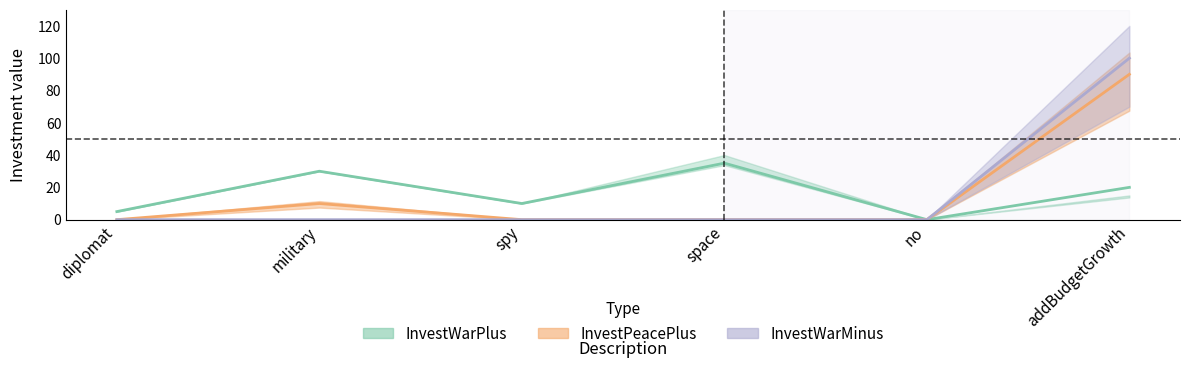

True or false: InvestPeaceMinus has a value of 0 at space.

True